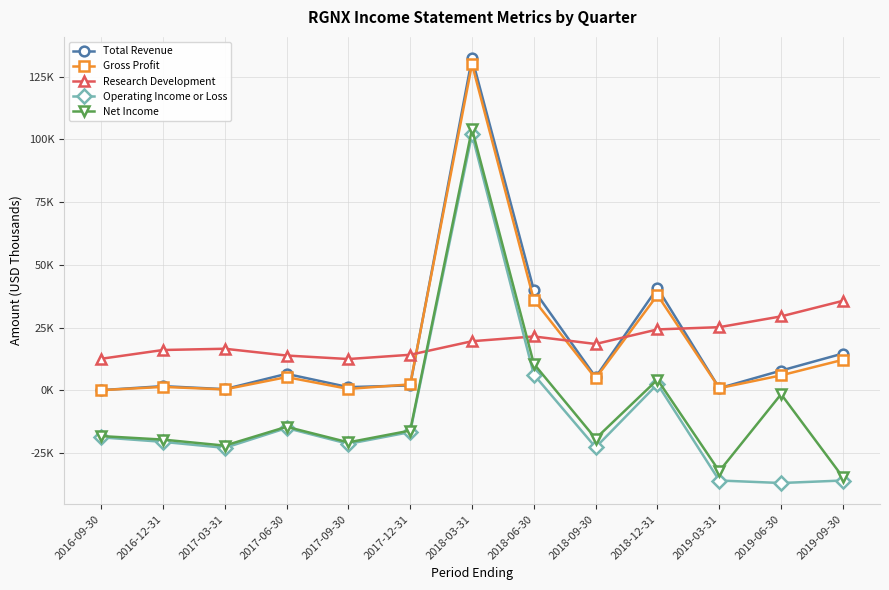

True or false: Gross Profit has more than 2 points higher than both neighbors.

True